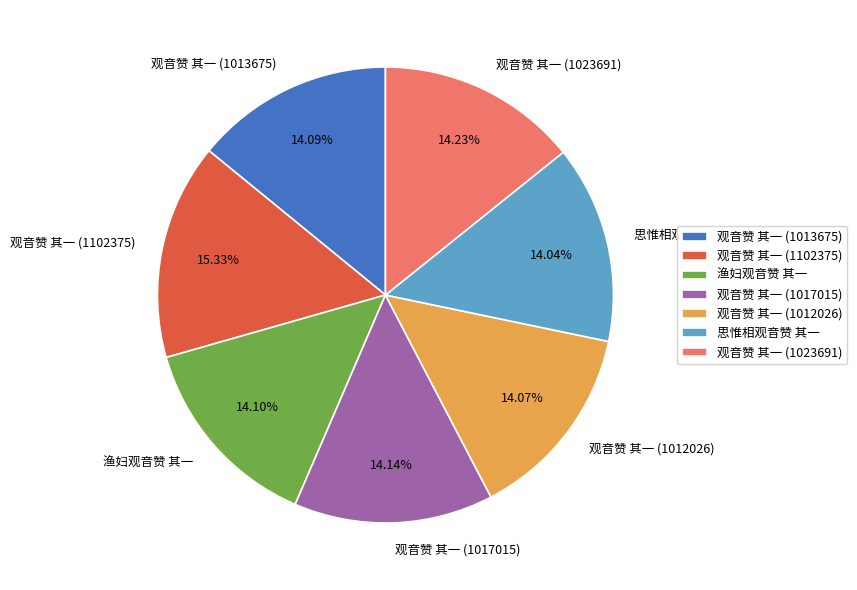

To the nearest percent, what percentage of the pie is 思惟相观音赞 其一?

14%